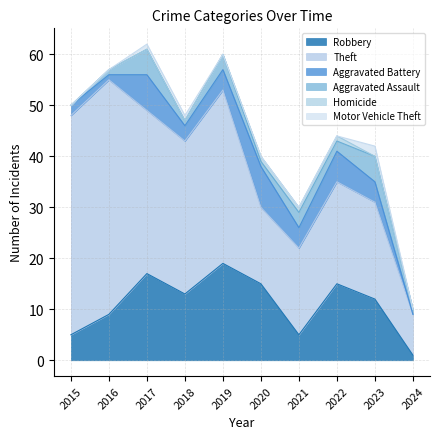

At 2023, list the series in order from smallest to largest.

Homicide, Motor Vehicle Theft, Aggravated Battery, Aggravated Assault, Robbery, Theft